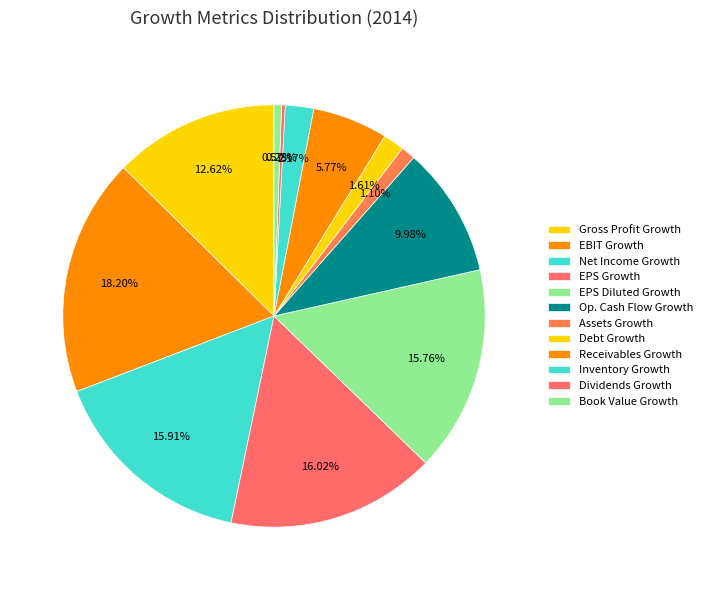

True or false: Net Income Growth accounts for 6% of the total.

False